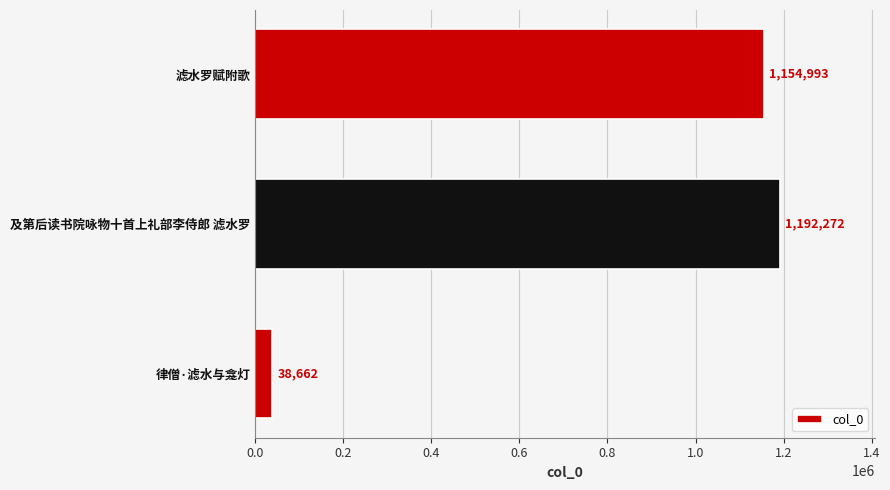

What is the sum of all values?

2385927